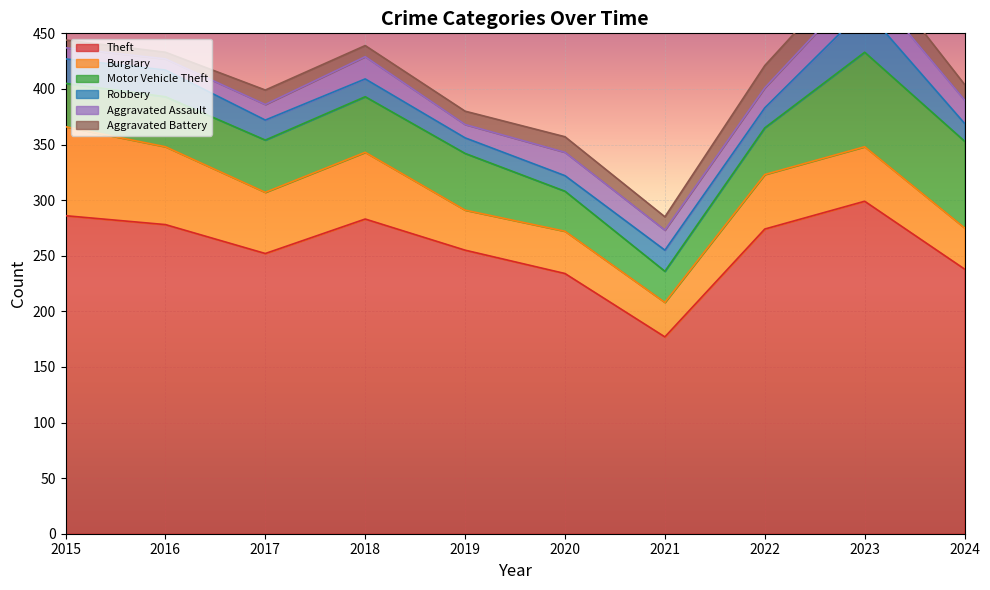

What is the maximum value shown in the chart?

299